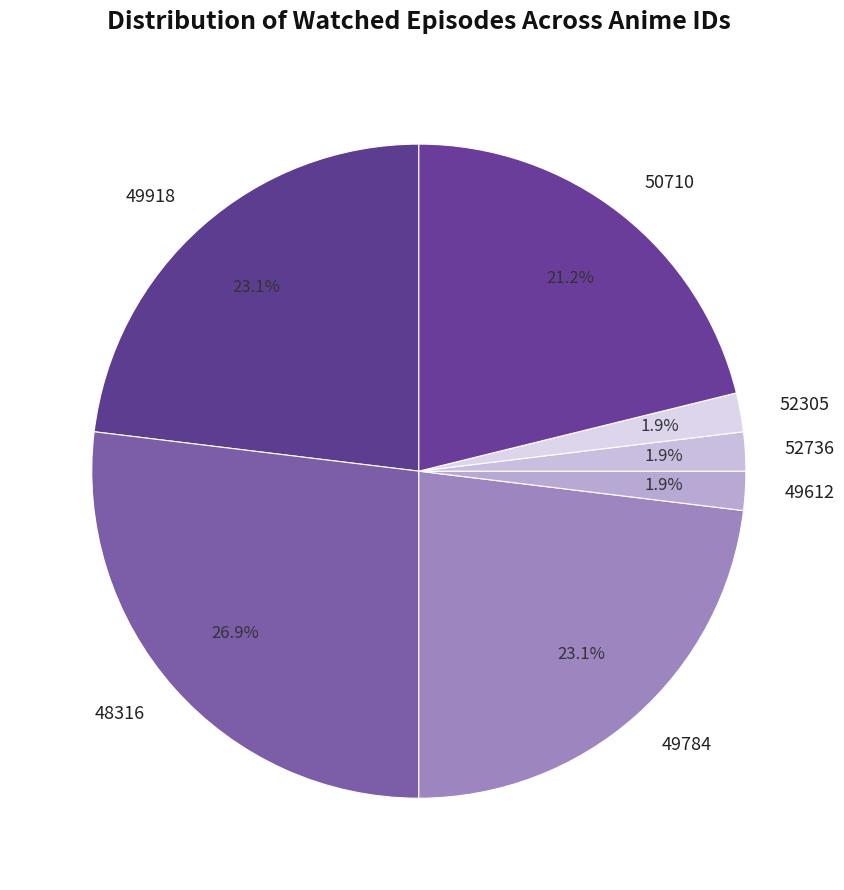

Which has a higher value, 49918 or 52736?

49918